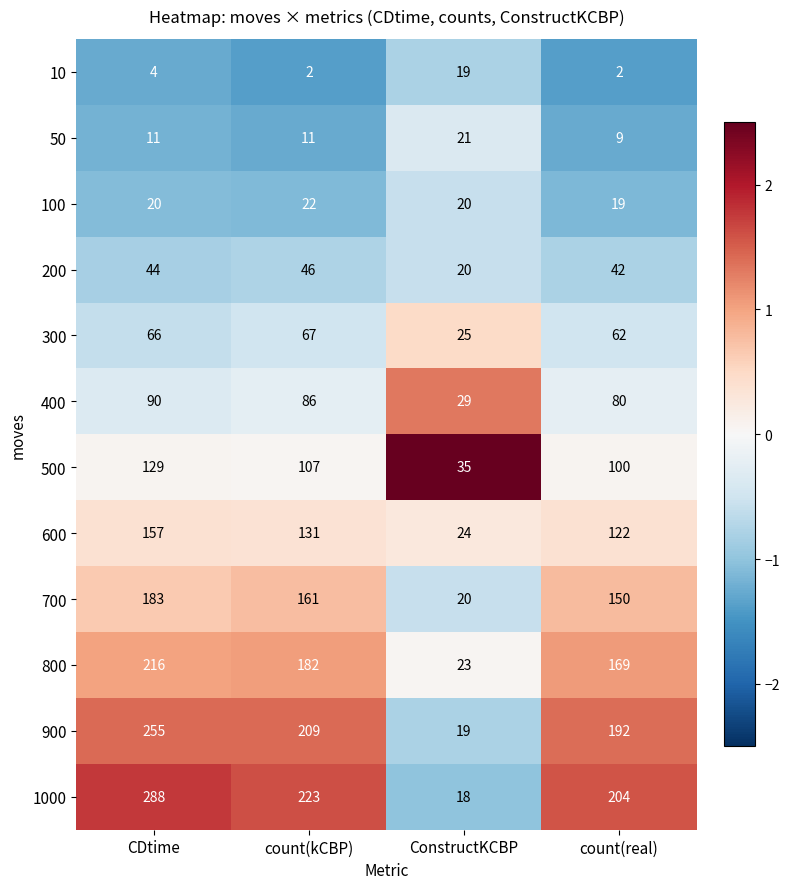

What is the difference between the maximum and minimum values in the 300 series?

42